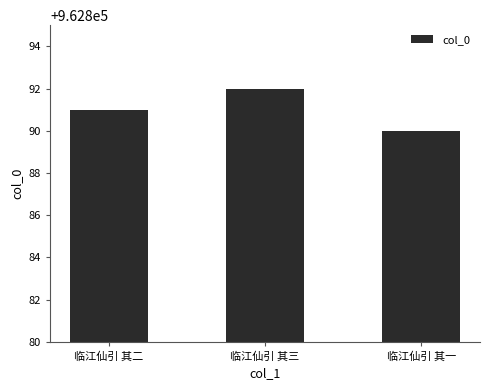

List the labels in order of value, smallest first.

临江仙引 其一, 临江仙引 其二, 临江仙引 其三